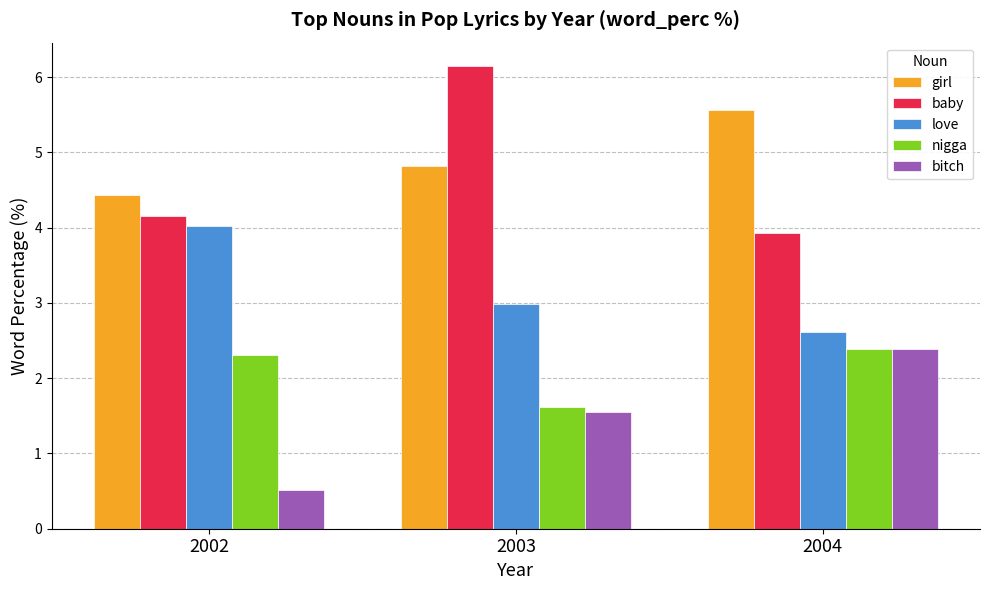

At which label is baby closest to 5?

2002